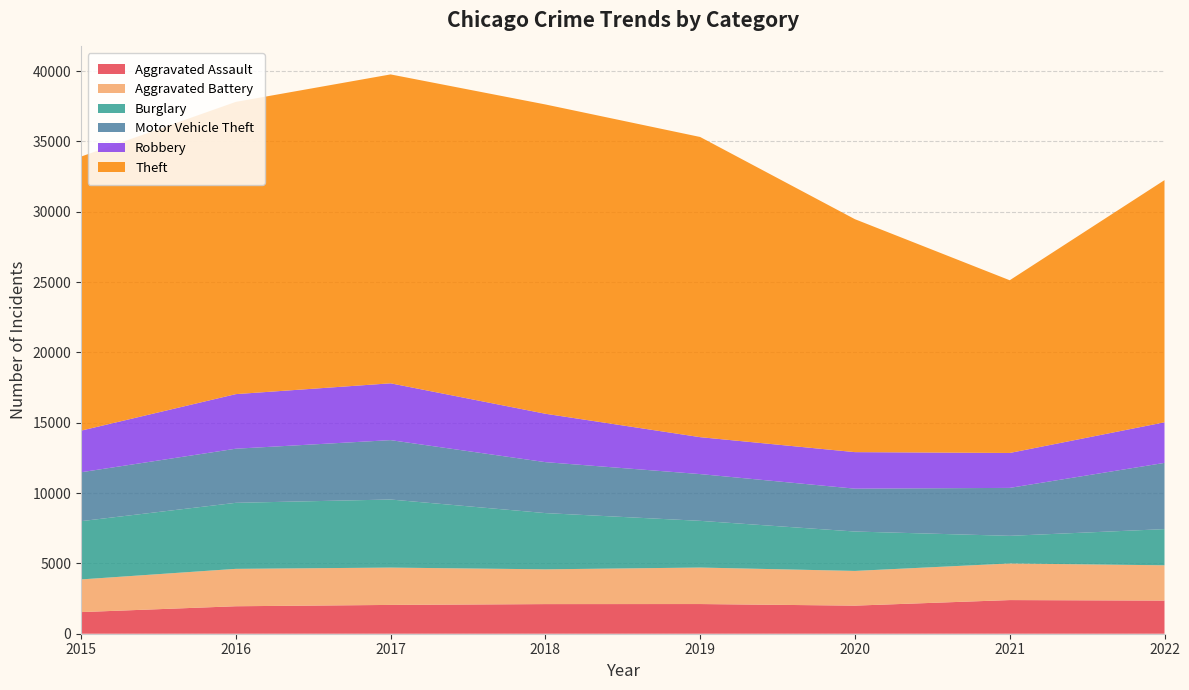

Reading left to right, list all the values displayed in this chart.

Aggravated Assault: 1537	1953	2048	2106	2110	1997	2392	2356
Aggravated Battery: 2323	2659	2654	2472	2595	2468	2603	2509
Burglary: 4143	4695	4840	3999	3321	2801	1965	2572
Motor Vehicle Theft: 3476	3847	4222	3622	3324	3047	3408	4709
Robbery: 2959	3881	4040	3441	2625	2598	2483	2886
Theft: 19485	20778	21962	21990	21342	16561	12280	17218